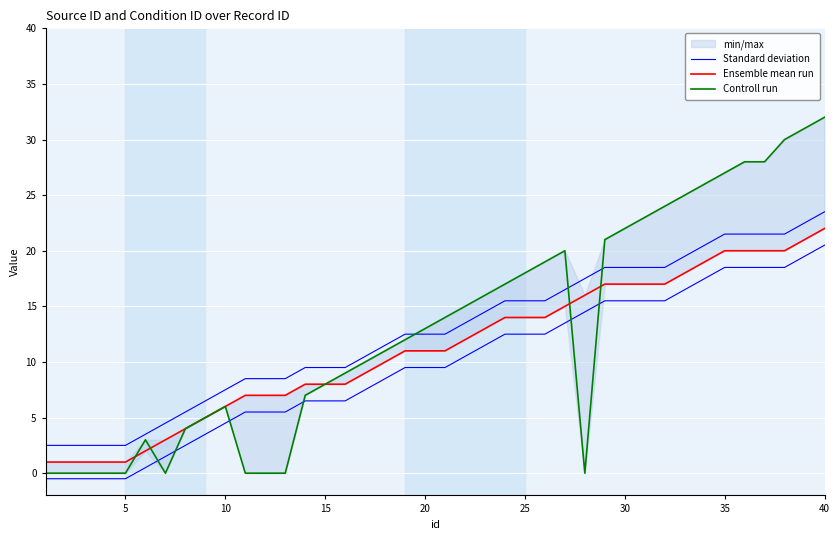

What are all the series names shown in the legend?

Standard deviation, Ensemble mean run, Controll run